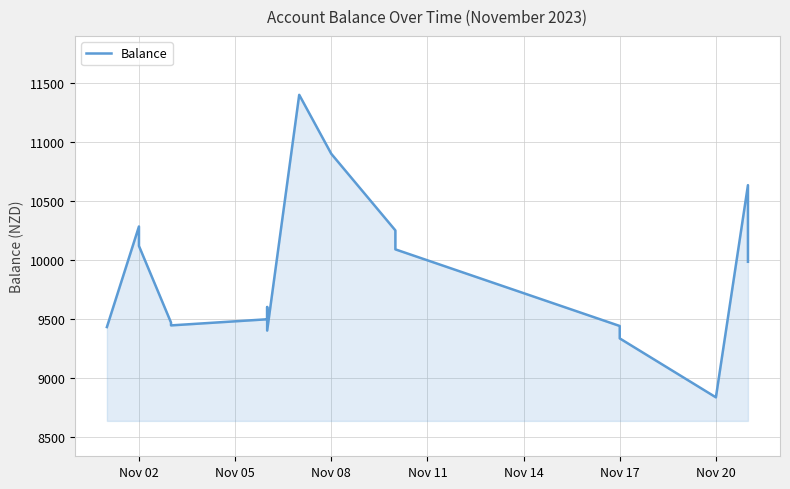

Is it true that the value at Nov 17 is 9445.5?

True